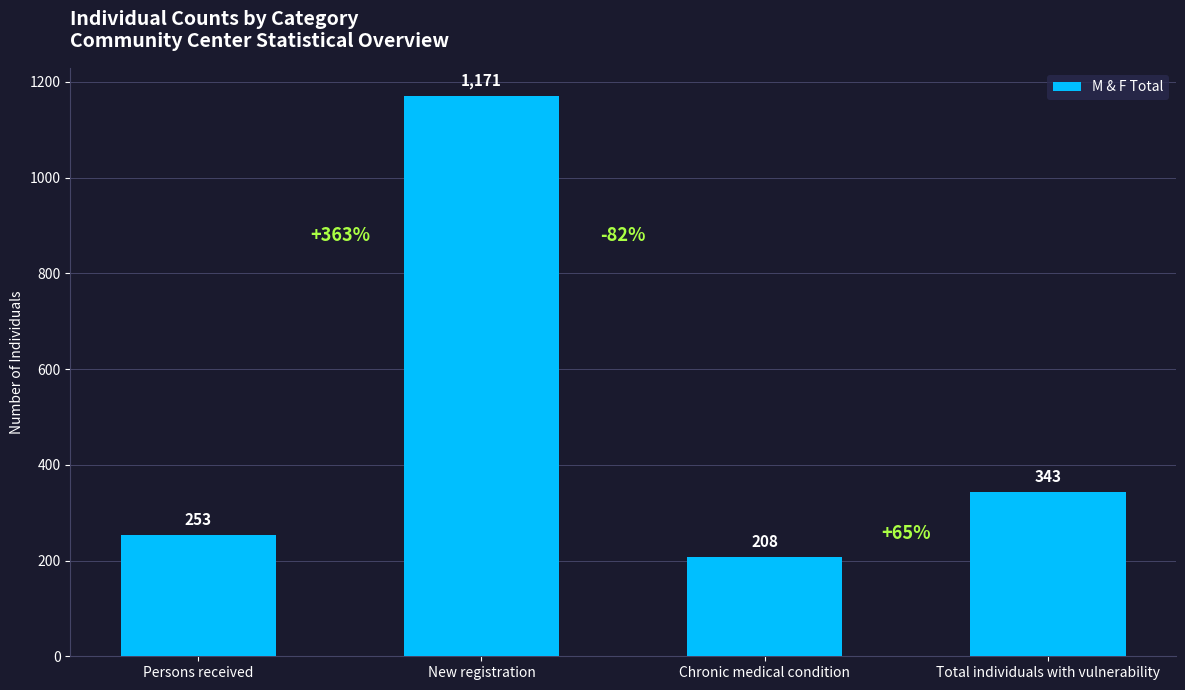

Which has a higher value, Total individuals with vulnerability or New registration?

New registration